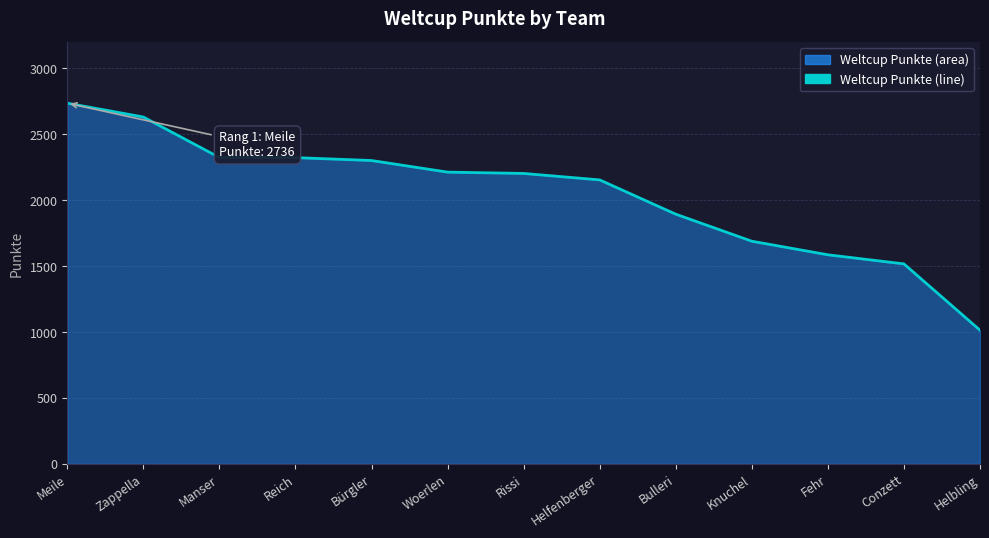

What is the label of the 1st point from the left?

Meile